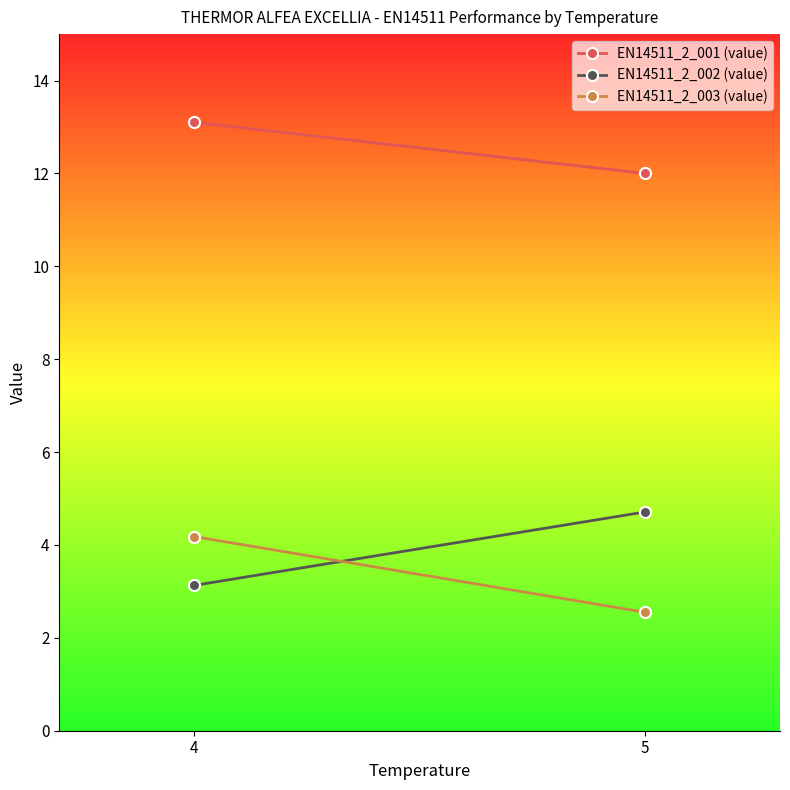

The value of EN14511_2_002 (value) at 4 is 1.1. True or false?

False